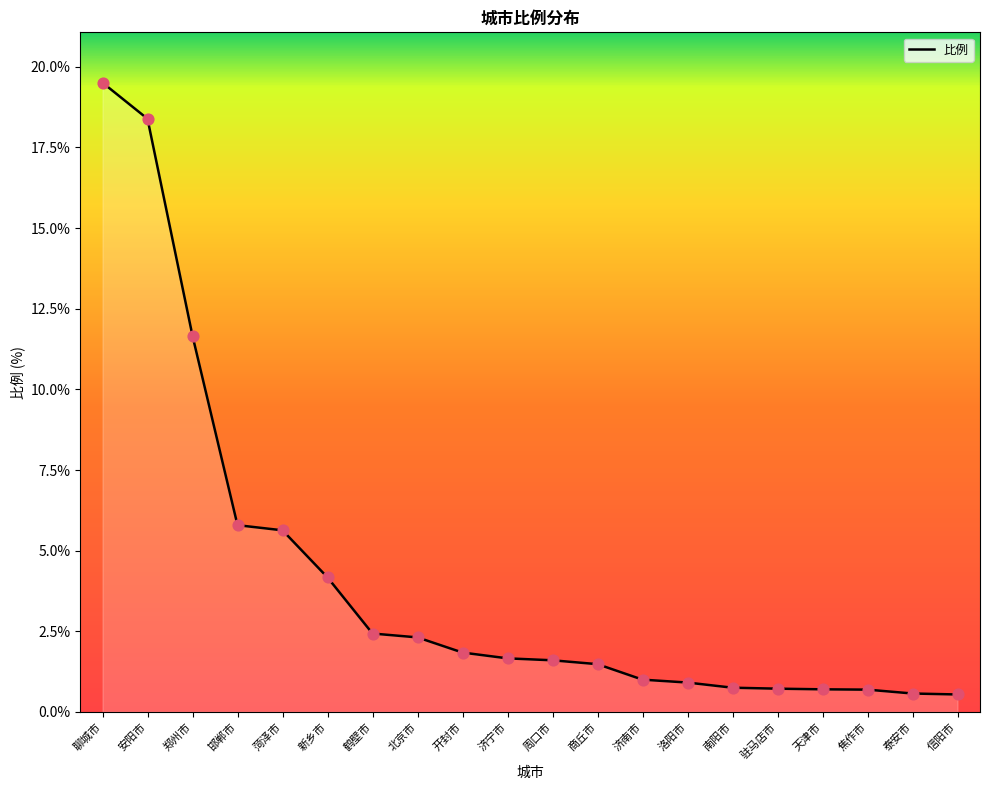

What is the change in value from 安阳市 to 泰安市?

-17.8